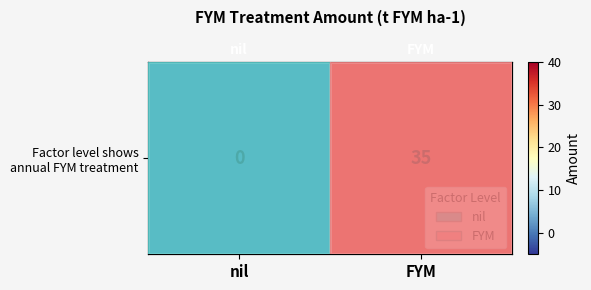

How many data points does each series have?

2